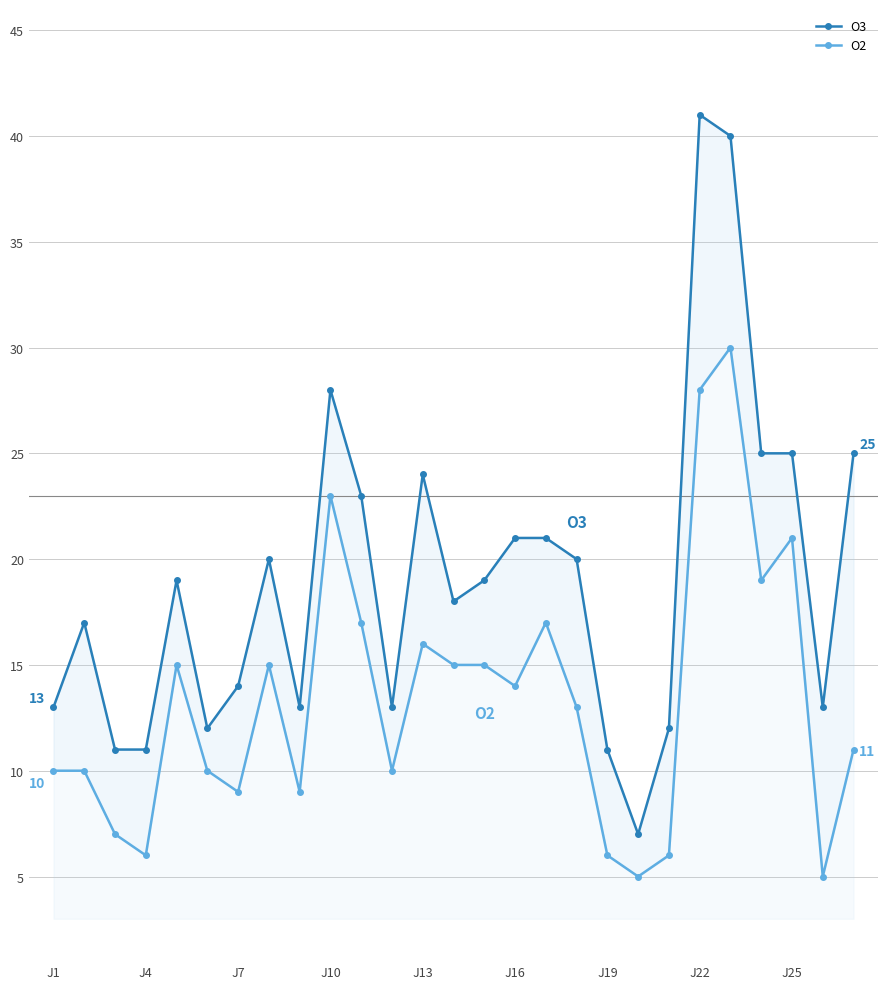

Rank the series at 14 from lowest to highest value.

O2, O3